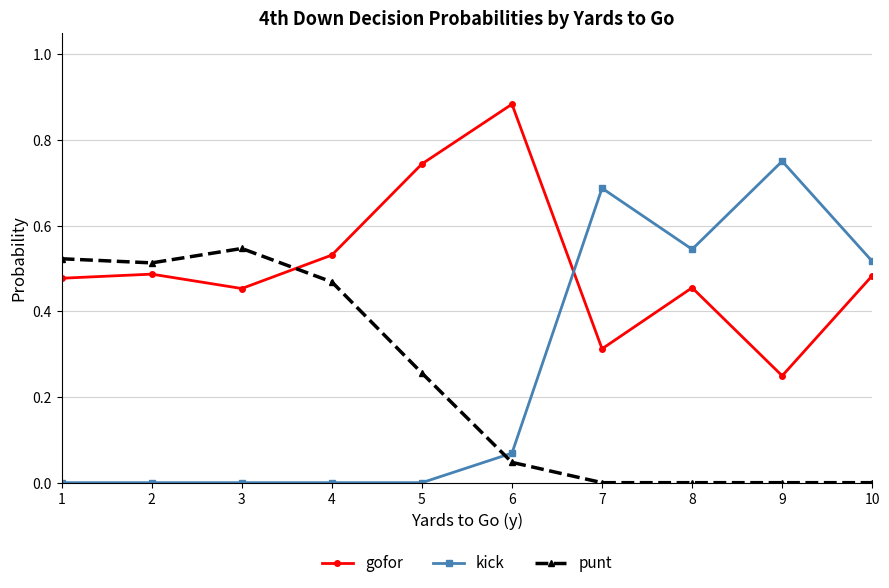

True or false: gofor and punt cross at least once.

True